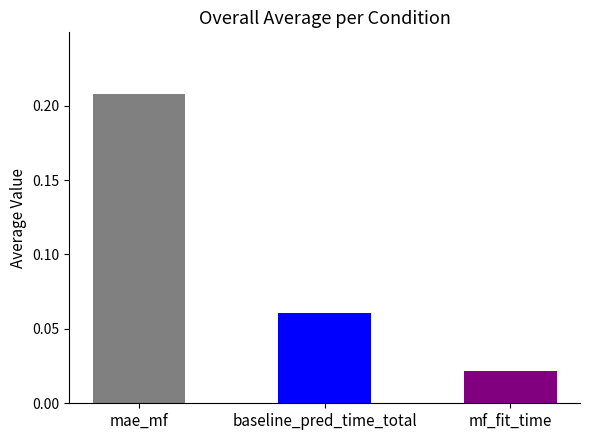

The value of mae_mf at 3 is 0.2. True or false?

True